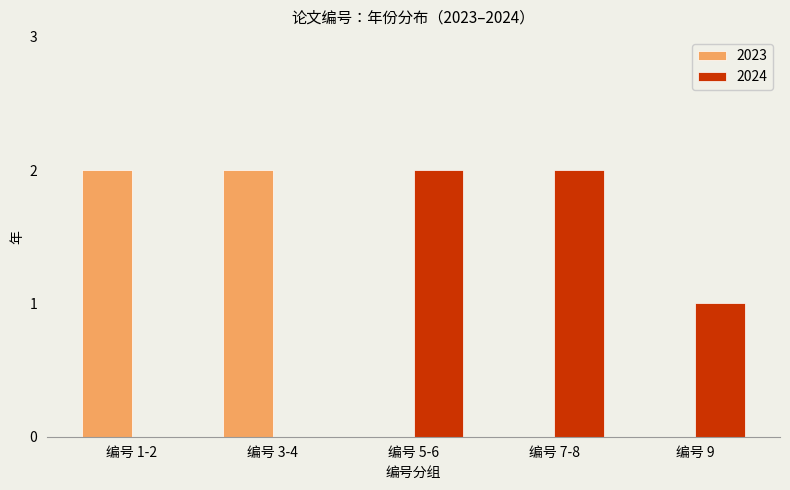

Which series has the largest total across all categories?

2024